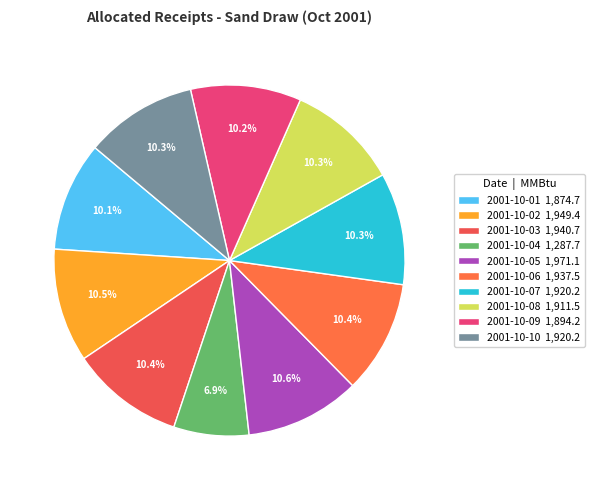

What is the largest slice in the pie chart?

2001-10-05